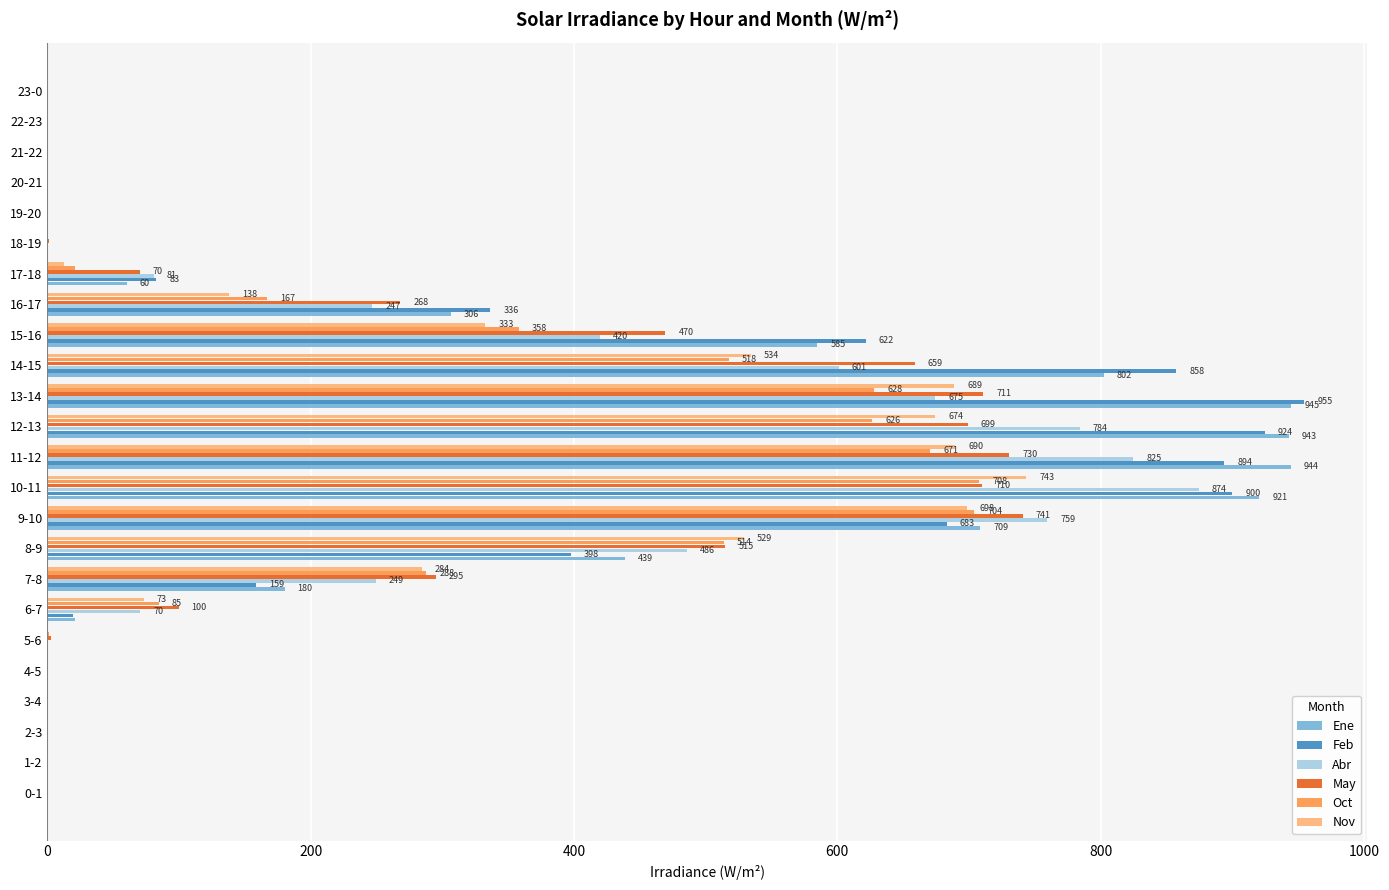

Is the value of Ene at 20-21 greater than the value of Oct at 17-18?

No